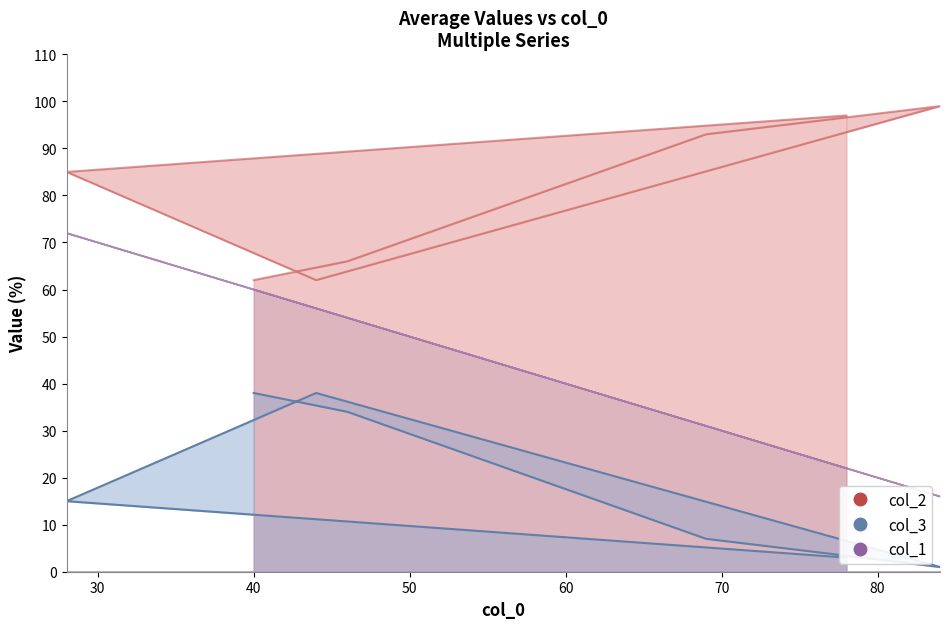

Where does the col_2 series first go above 85?

69